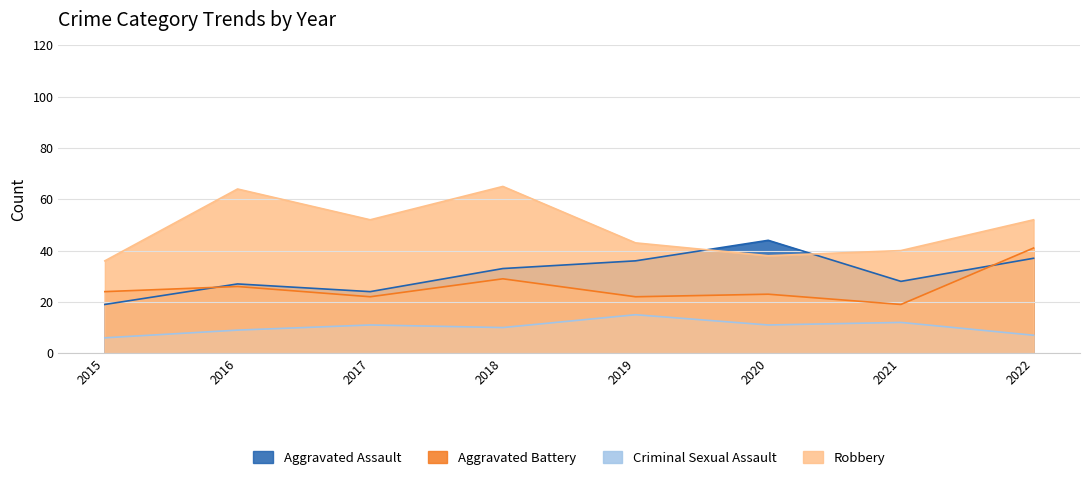

Reading right to left, transcribe all the data shown in this chart.

Aggravated Assault: 37	28	44	36	33	24	27	19
Aggravated Battery: 41	19	23	22	29	22	26	24
Criminal Sexual Assault: 7	12	11	15	10	11	9	6
Robbery: 52	40	38	43	65	52	64	36